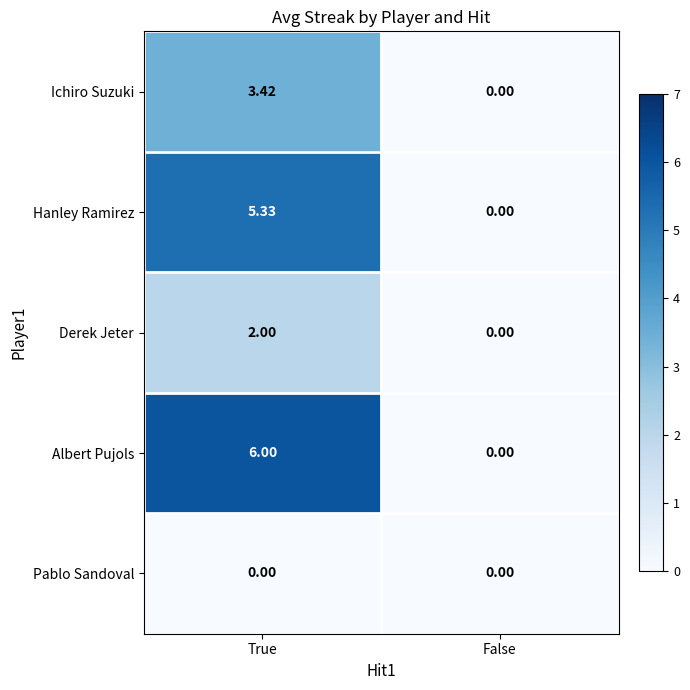

What is the maximum value shown in the chart?

6.0